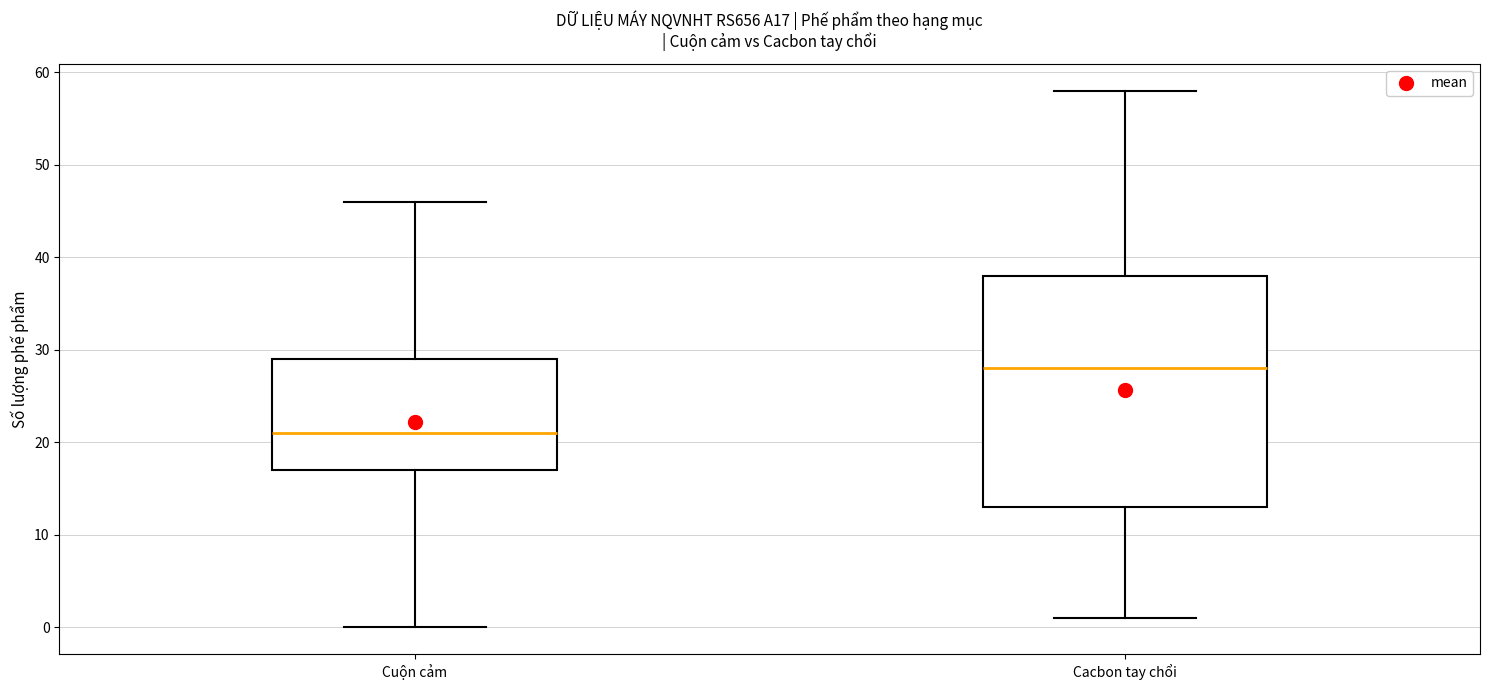

Which box is the tallest, from its lower edge to its upper edge?

Cacbon tay chổi